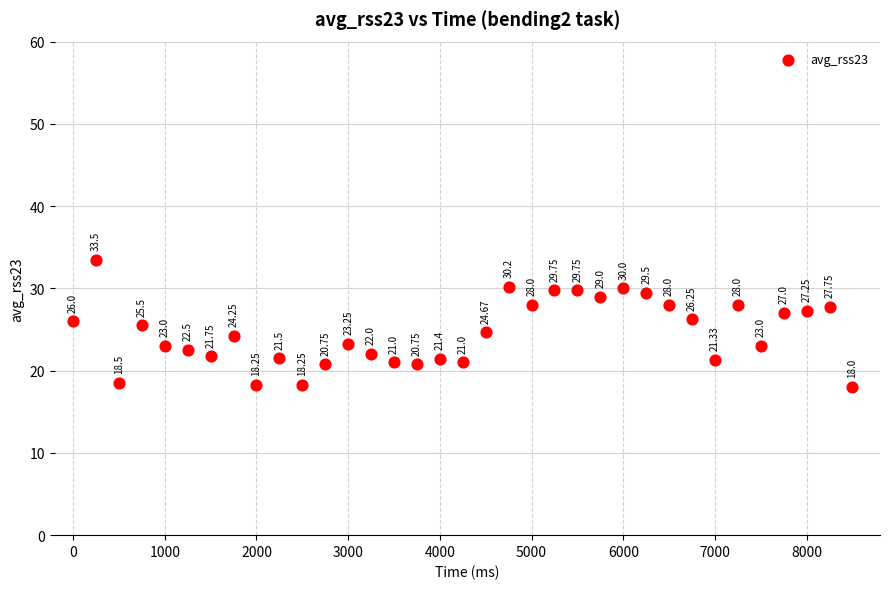

What is the range of X values (max minus min)?

8500.0